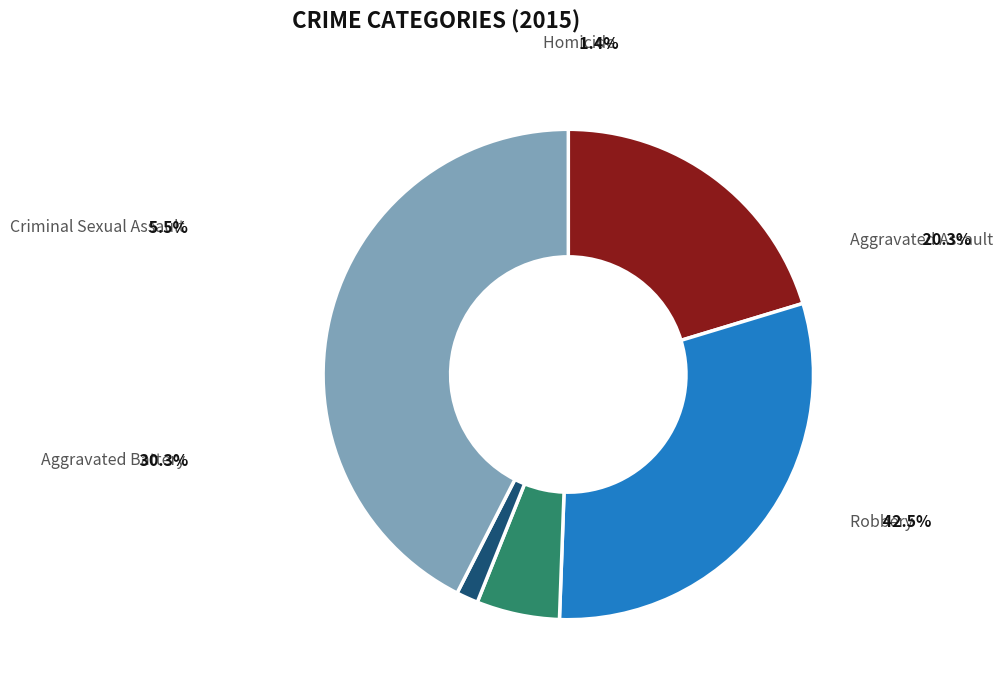

How many segments does this pie chart have?

5